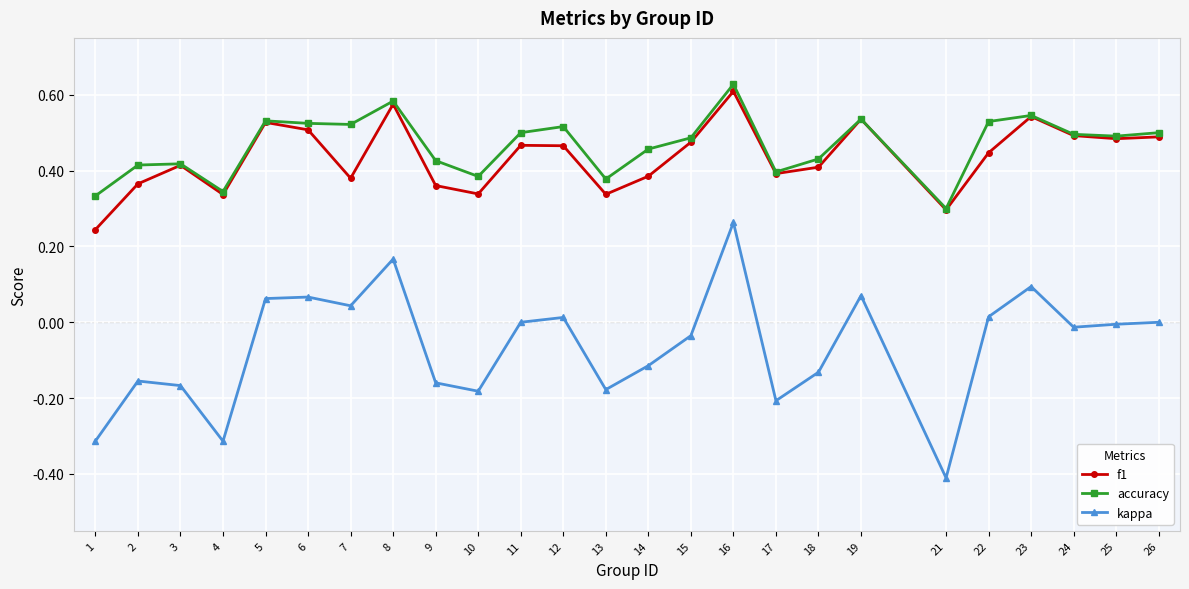

Is it true that f1 equals 0.1 at 2?

False